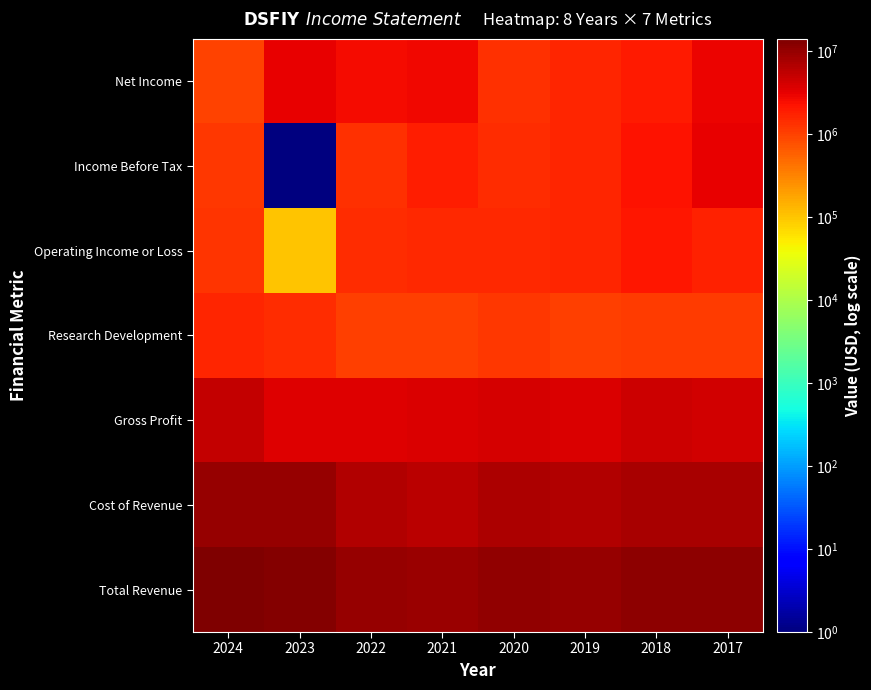

What is the total value across all series at 2021?

25702907